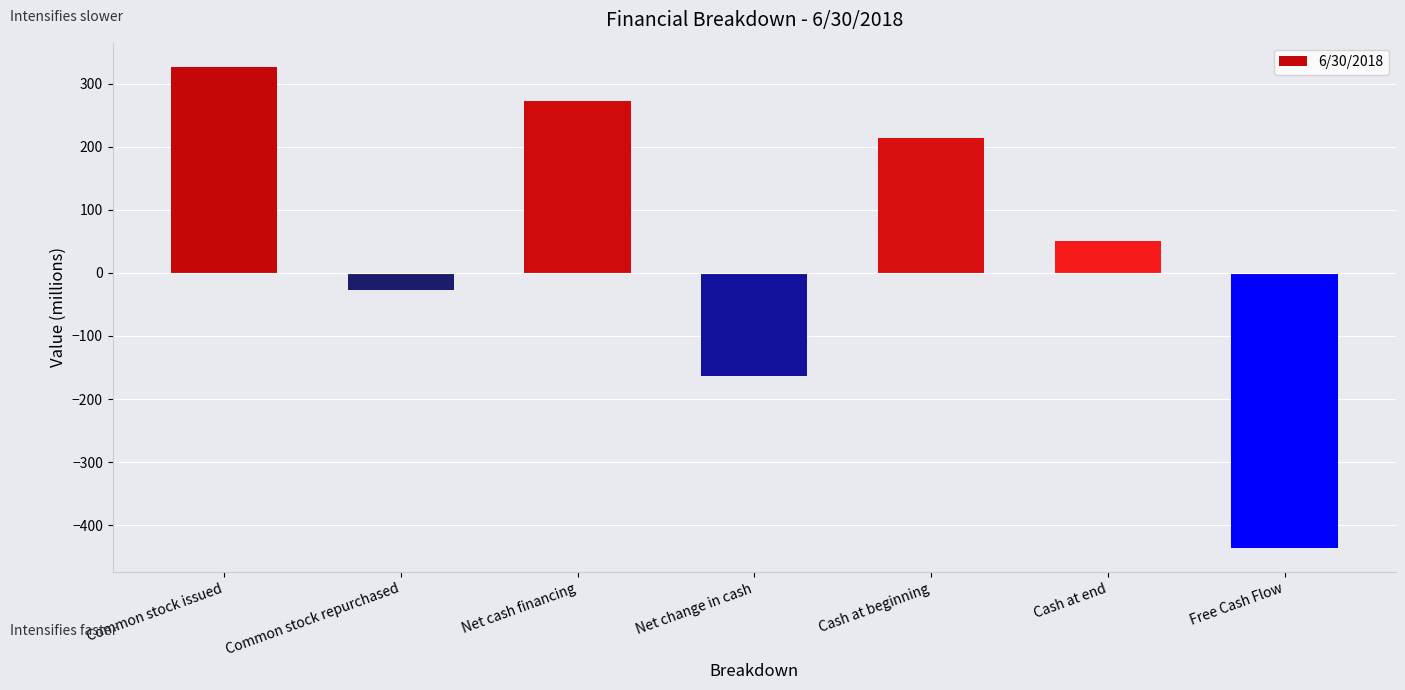

List the labels in order of value, smallest first.

Free Cash Flow, Net change in cash, Common stock repurchased, Cash at end, Cash at beginning, Net cash financing, Common stock issued